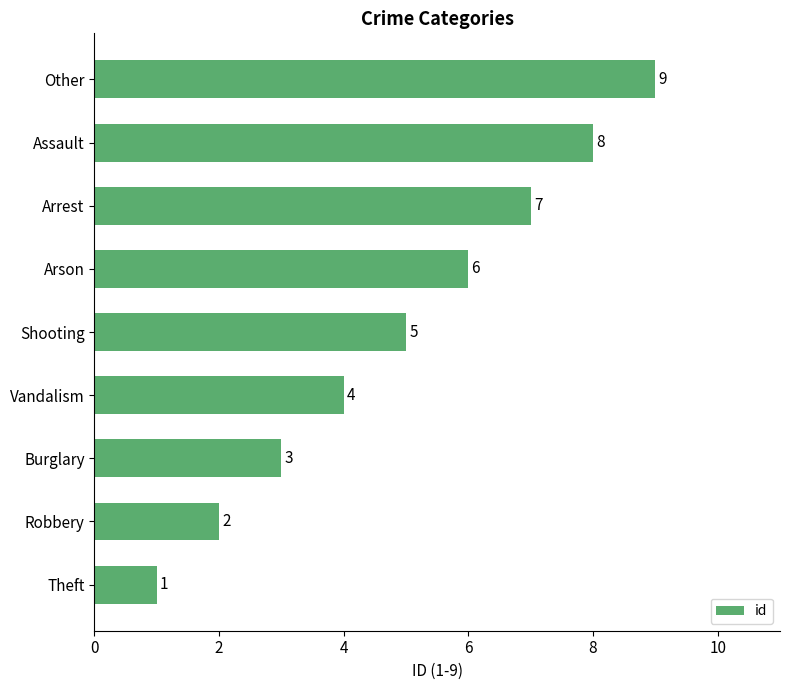

Does the chart contain any negative values?

No